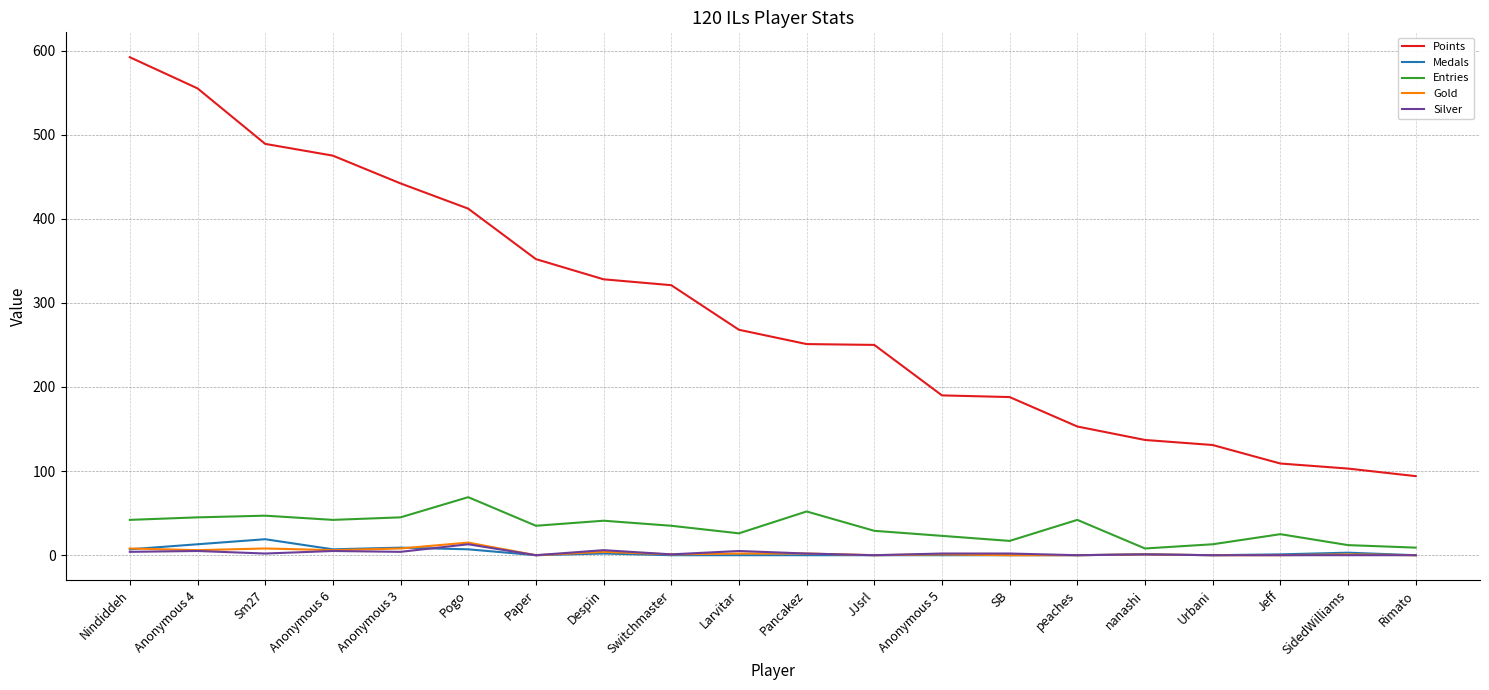

What is the total value across all series at Nindiddeh?

653